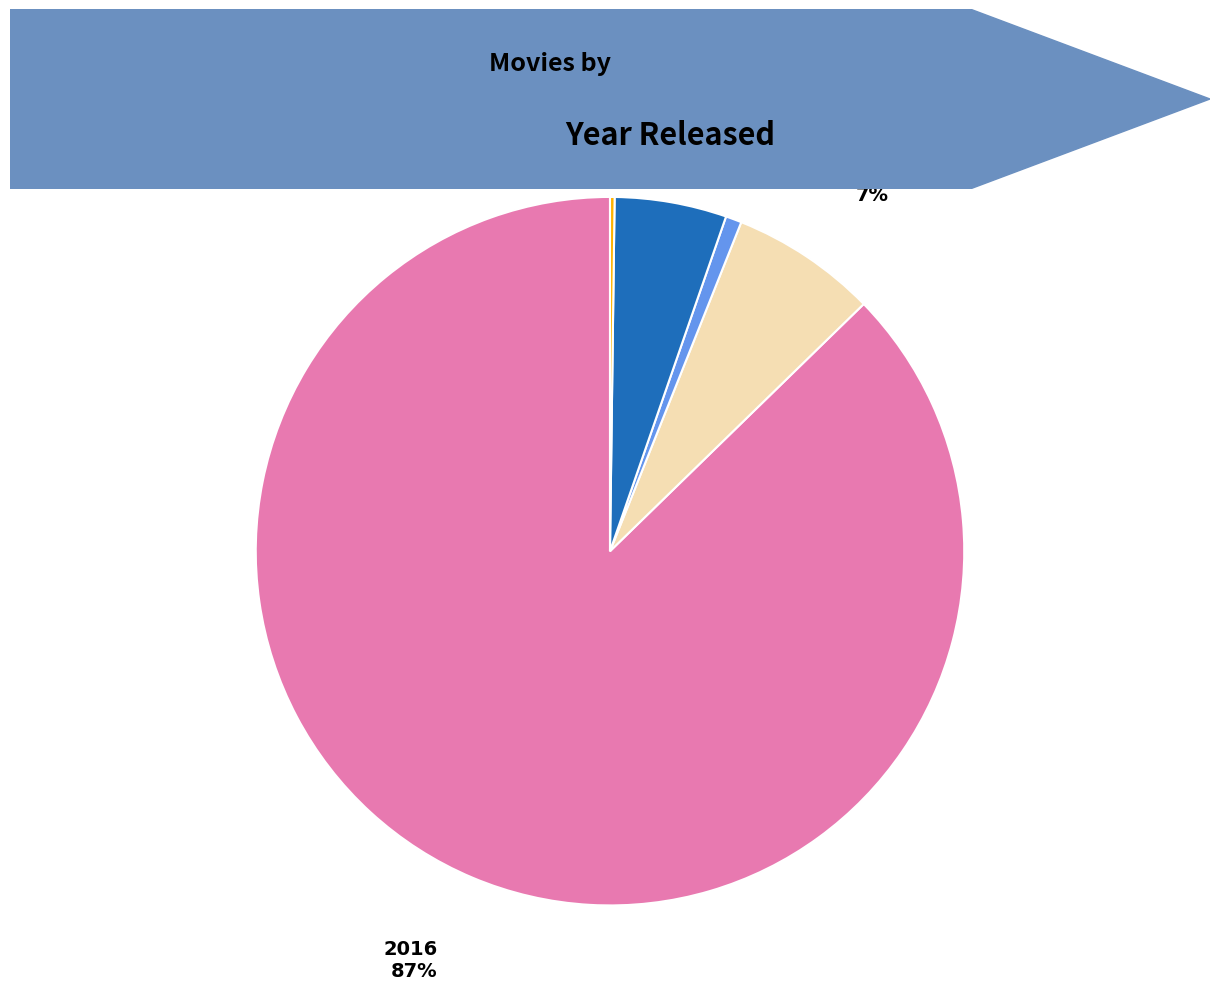

Is there a majority slice in this chart?

Yes